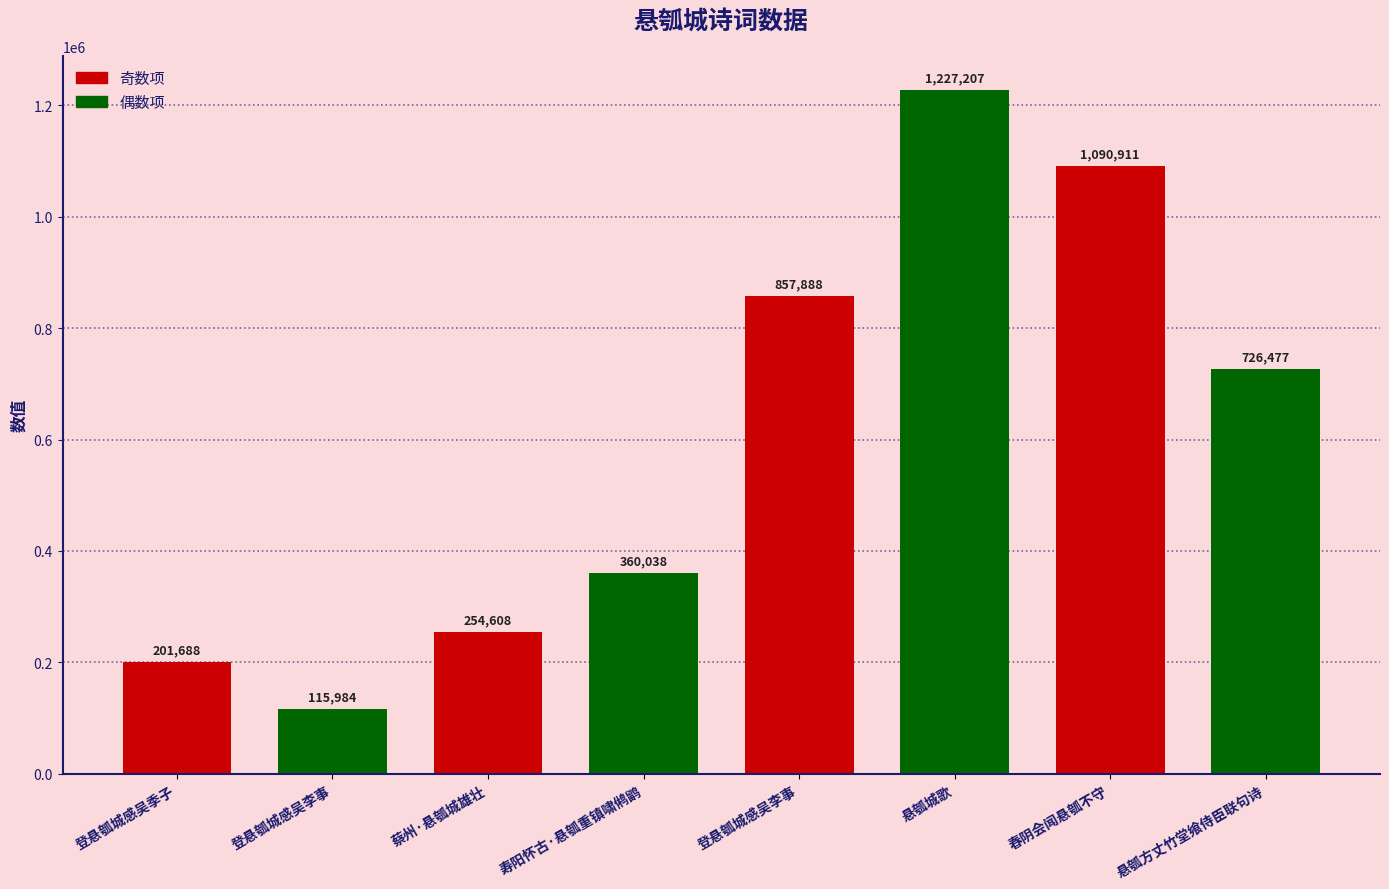

At which label does the data first exceed 726477?

登悬瓠城感吴李事